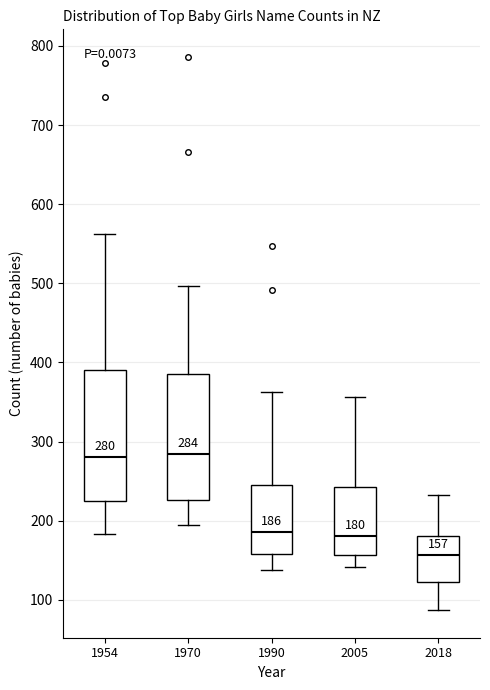

Which box's median line is the lowest?

2018